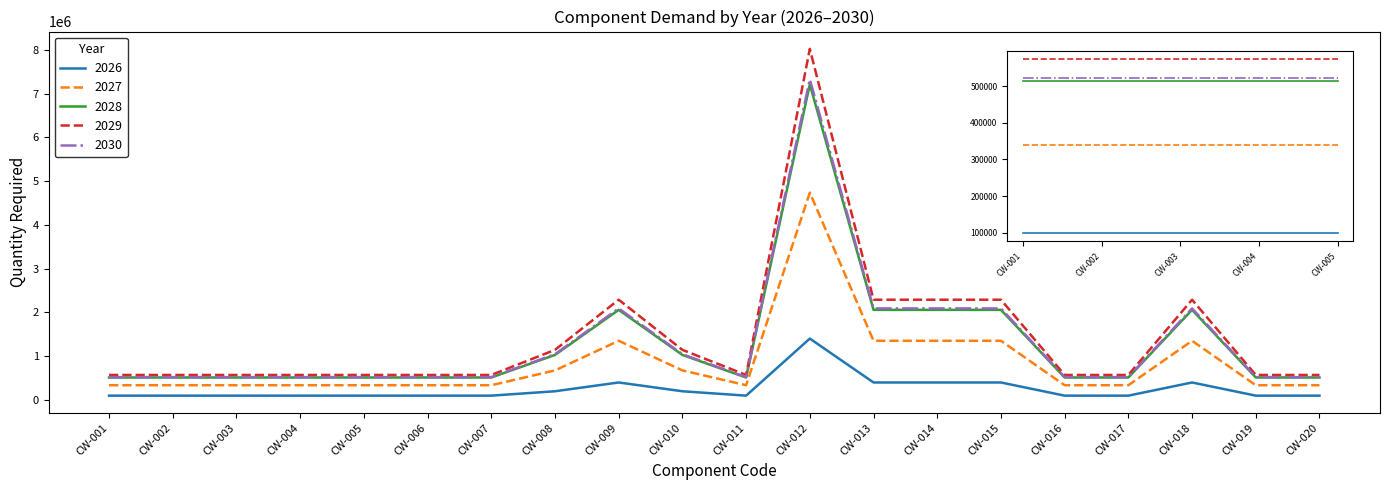

The 2028 series shows 514899 at CW-017. True or false?

True